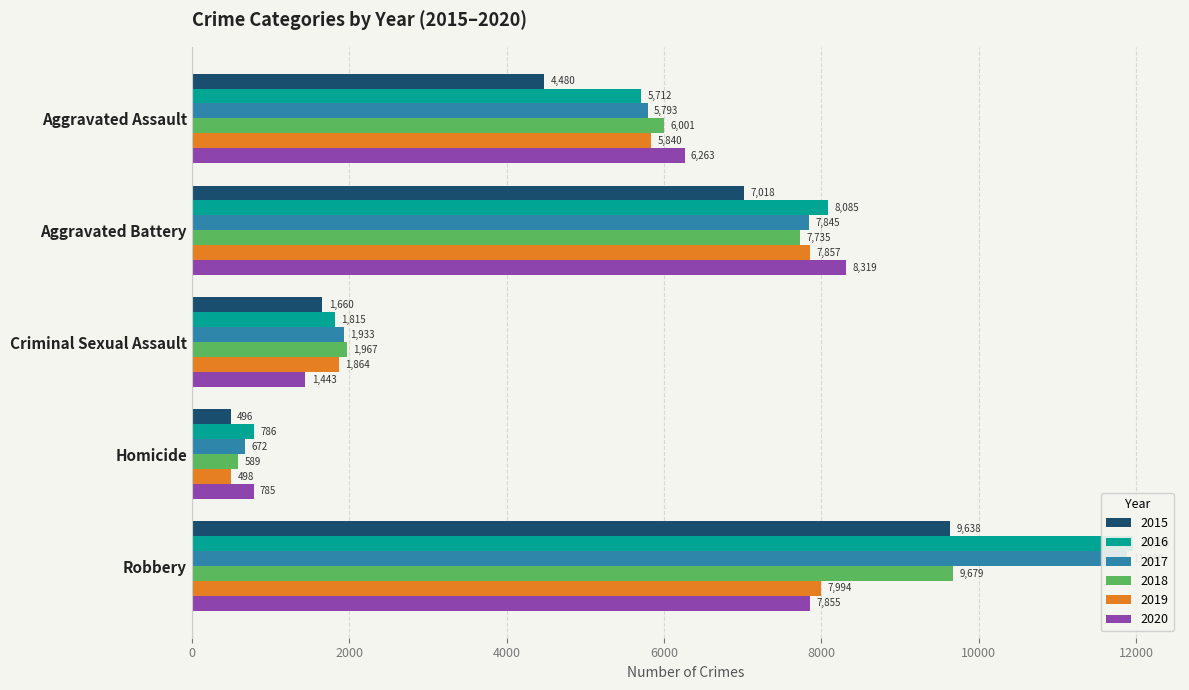

Reading left to right, list all the values displayed in this chart.

2015: Aggravated Assault=4480	Aggravated Battery=7018	Criminal Sexual Assault=1660	Homicide=496	Robbery=9638
2016: Aggravated Assault=5712	Aggravated Battery=8085	Criminal Sexual Assault=1815	Homicide=786	Robbery=11960
2017: Aggravated Assault=5793	Aggravated Battery=7845	Criminal Sexual Assault=1933	Homicide=672	Robbery=11880
2018: Aggravated Assault=6001	Aggravated Battery=7735	Criminal Sexual Assault=1967	Homicide=589	Robbery=9679
2019: Aggravated Assault=5840	Aggravated Battery=7857	Criminal Sexual Assault=1864	Homicide=498	Robbery=7994
2020: Aggravated Assault=6263	Aggravated Battery=8319	Criminal Sexual Assault=1443	Homicide=785	Robbery=7855